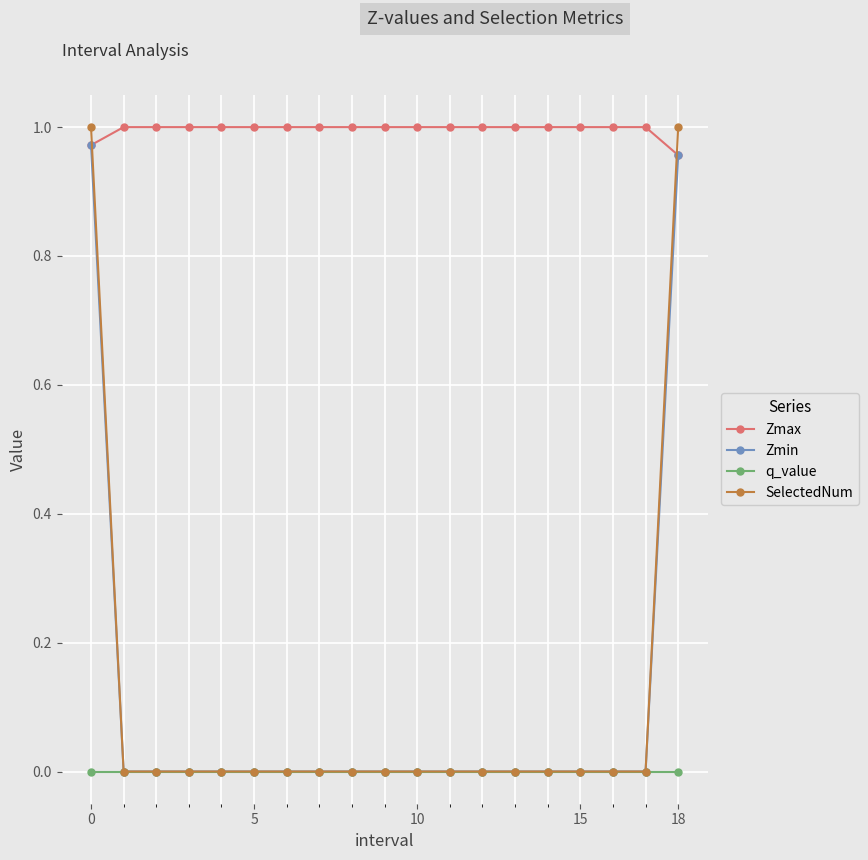

Which series has the largest total across all categories?

Zmax